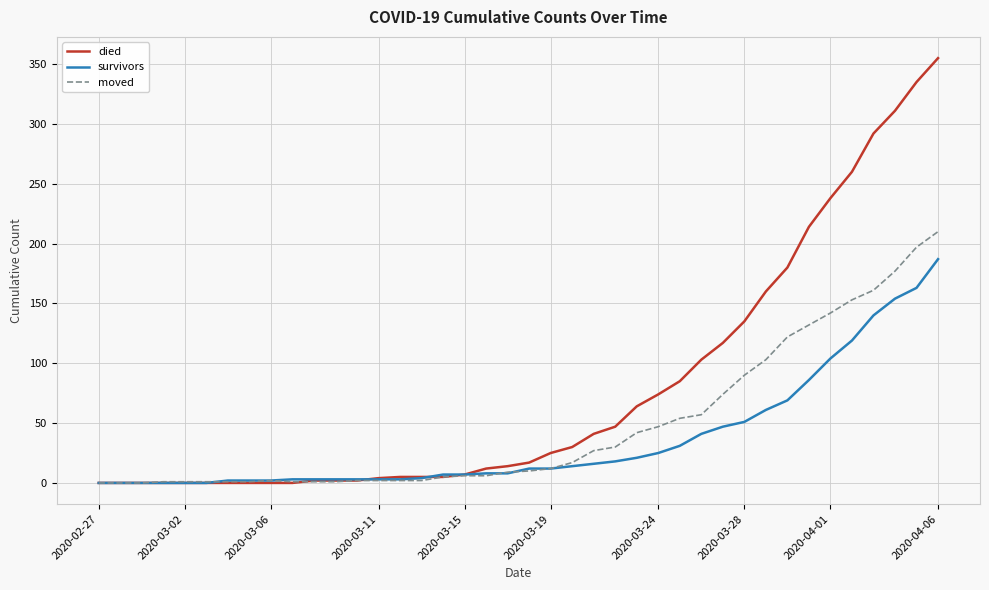

List the series in order of their overall mean, lowest first.

survivors, moved, died